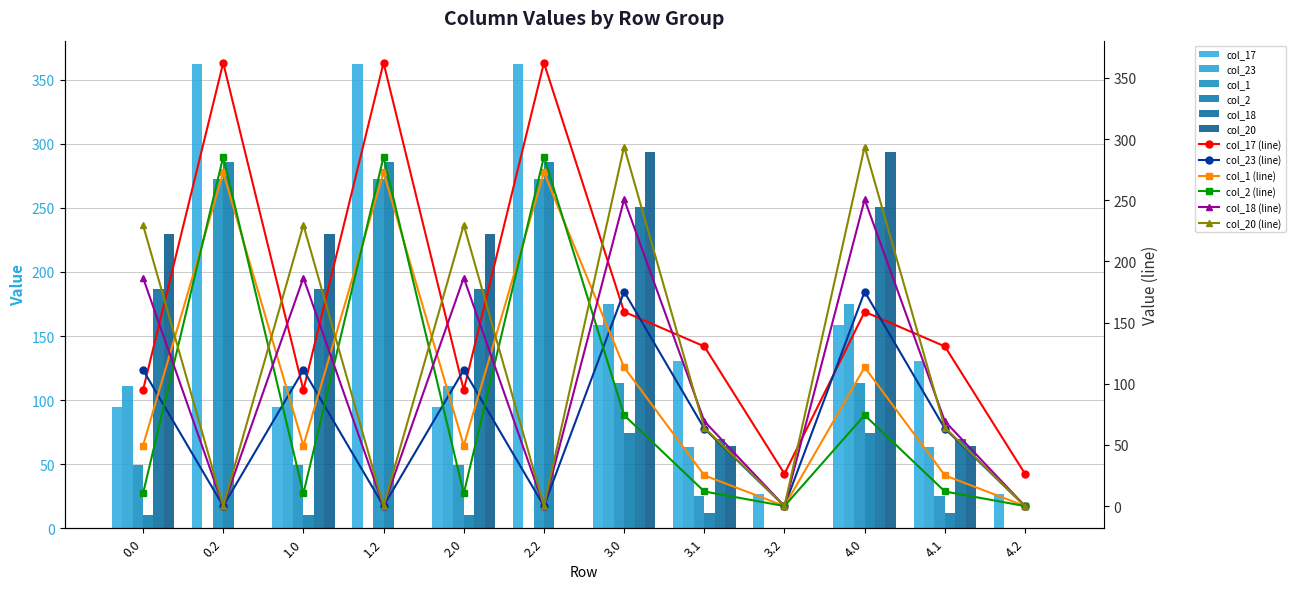

The value of col_1 at 0.0 is 49.5. True or false?

True